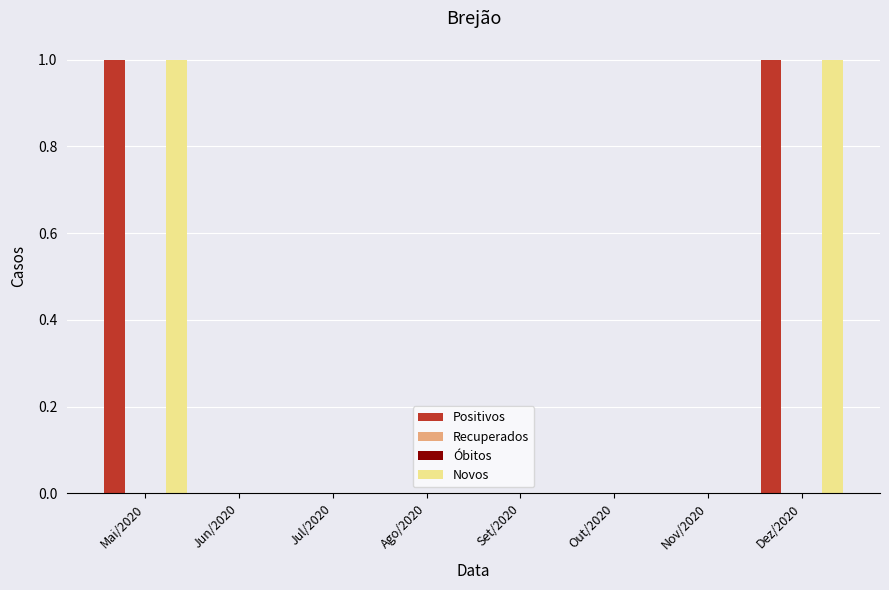

Reading right to left, transcribe all the data shown in this chart.

Positivos: Dez/2020=1	Nov/2020=0	Out/2020=0	Set/2020=0	Ago/2020=0	Jul/2020=0	Jun/2020=0	Mai/2020=1
Recuperados: Dez/2020=0	Nov/2020=0	Out/2020=0	Set/2020=0	Ago/2020=0	Jul/2020=0	Jun/2020=0	Mai/2020=0
Óbitos: Dez/2020=0	Nov/2020=0	Out/2020=0	Set/2020=0	Ago/2020=0	Jul/2020=0	Jun/2020=0	Mai/2020=0
Novos: Dez/2020=1	Nov/2020=0	Out/2020=0	Set/2020=0	Ago/2020=0	Jul/2020=0	Jun/2020=0	Mai/2020=1